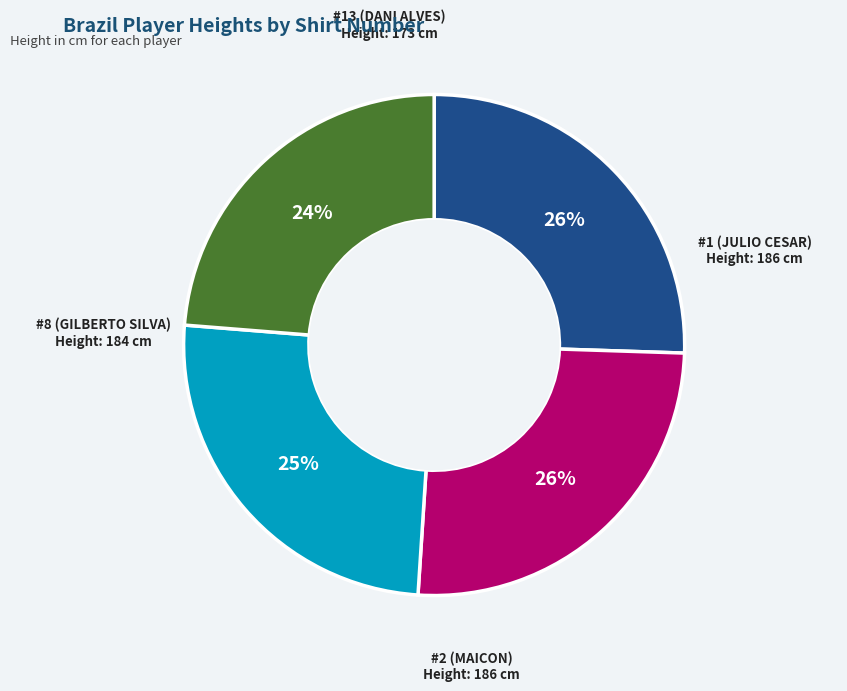

Does any single category account for the majority?

No